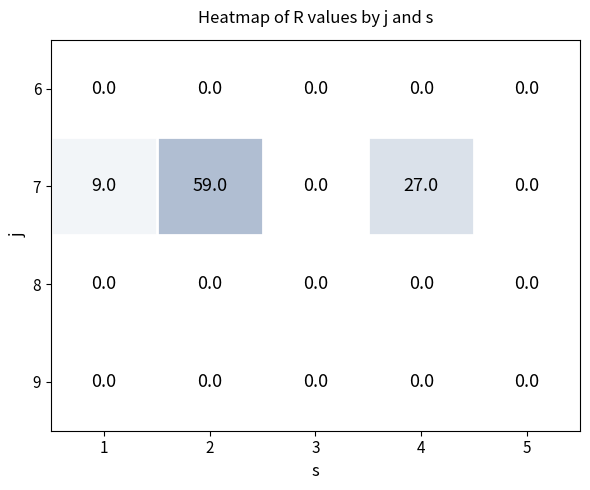

The 6 series shows 0 at 2. True or false?

True